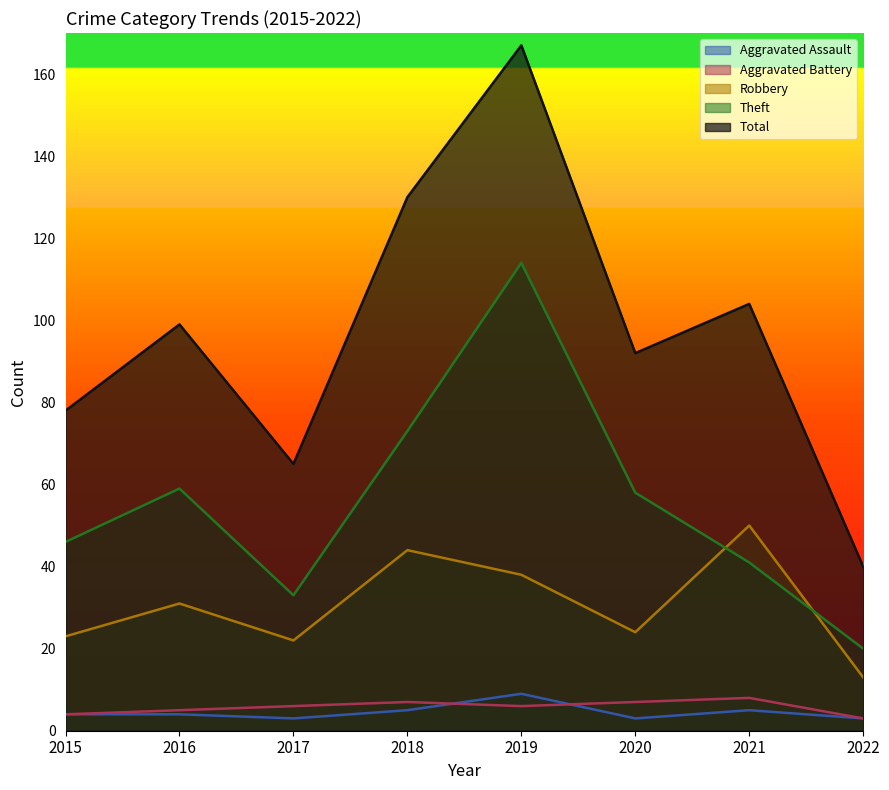

True or false: Robbery has a value of 6 at 2017.

False